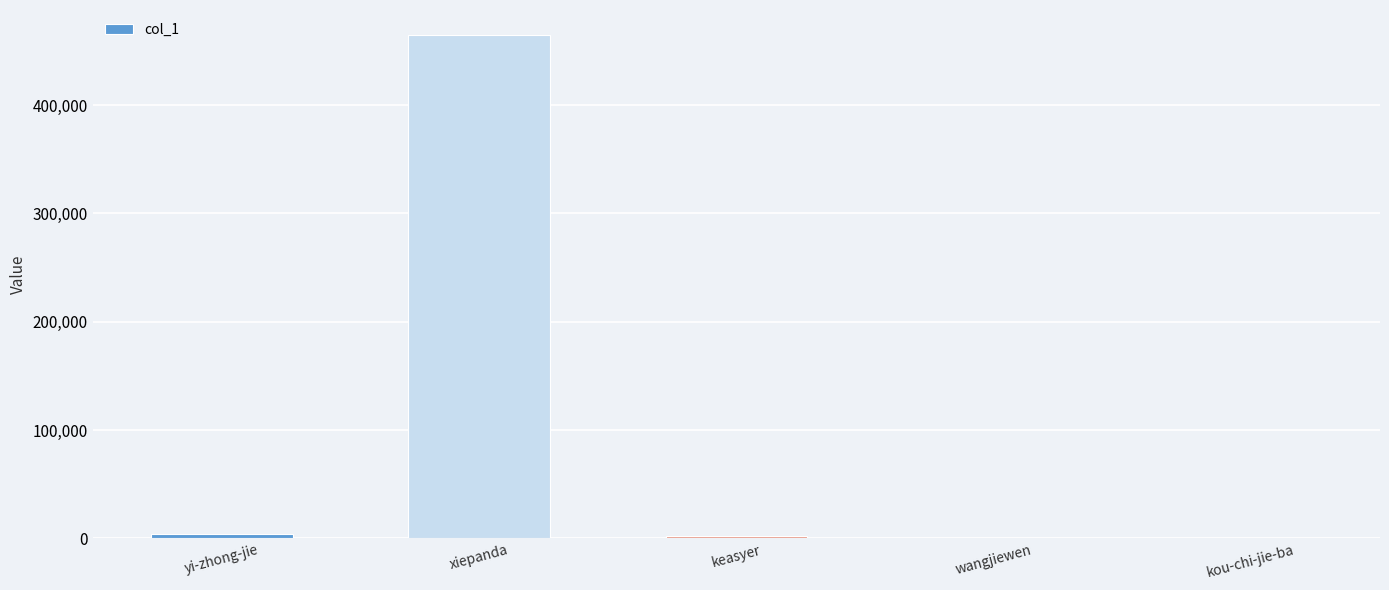

At which category does the chart reach its peak across all series?

xiepanda